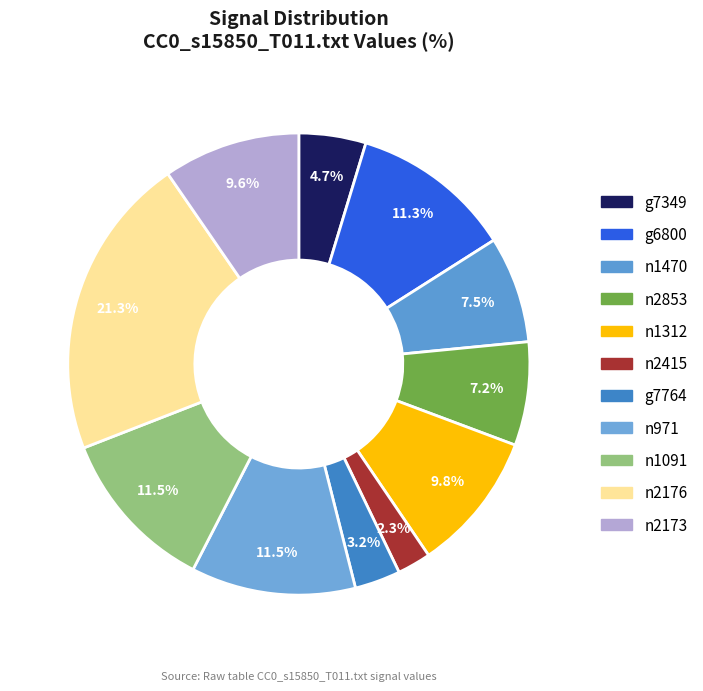

The g7349 slice represents 1% of the pie. True or false?

False